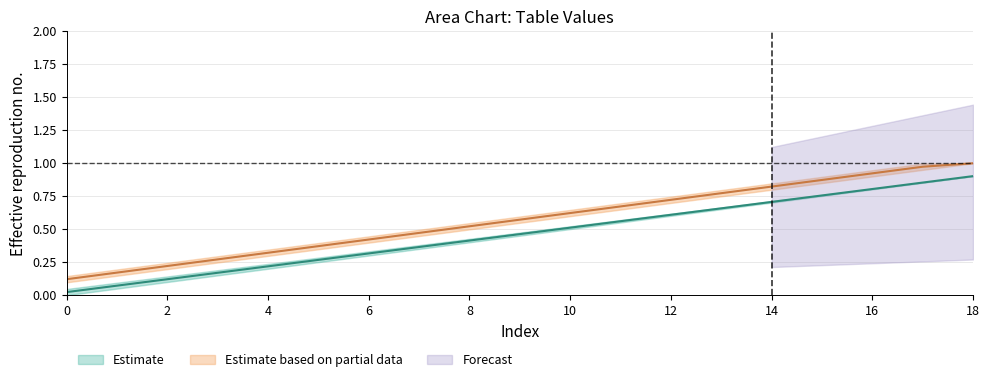

Reading left to right, what are all the values shown in this chart?

lower: 0=0.0	1=0.1	2=0.1	3=0.2	4=0.2	5=0.3	6=0.3	7=0.4	8=0.4	9=0.5	10=0.5	11=0.6	12=0.6	13=0.7	14=0.7	15=0.8	16=0.8	17=0.9	18=0.9
upper: 0=0.1	1=0.2	2=0.2	3=0.3	4=0.3	5=0.4	6=0.4	7=0.5	8=0.5	9=0.6	10=0.6	11=0.7	12=0.7	13=0.8	14=0.8	15=0.9	16=0.9	17=1.0	18=1.0